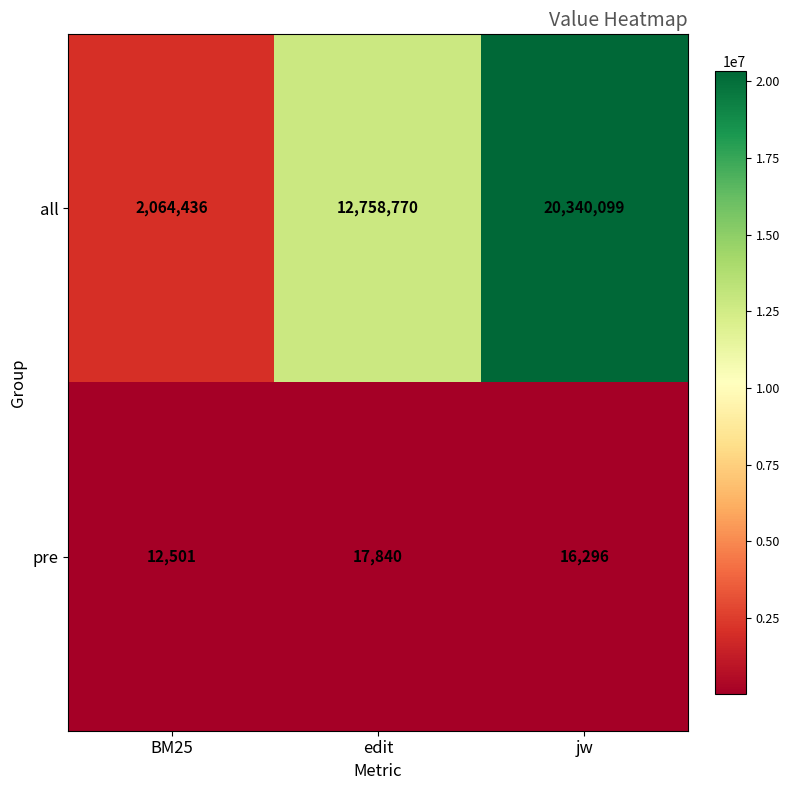

Reading right to left, list all the values displayed in this chart.

all: jw=20340099	edit=12758770	BM25=2064436
pre: jw=16296	edit=17840	BM25=12501